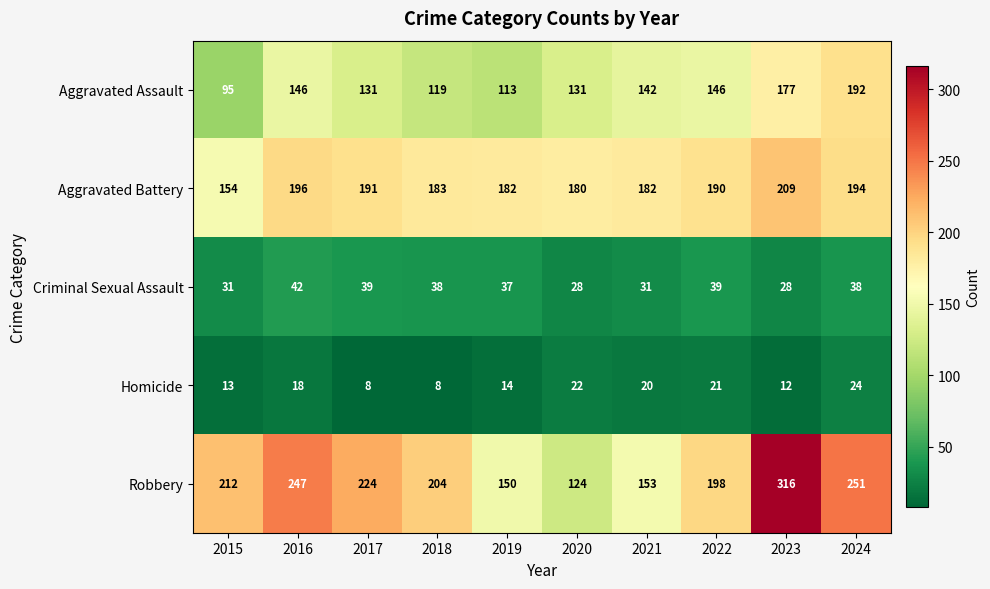

What is the total value across all series at 2016?

649